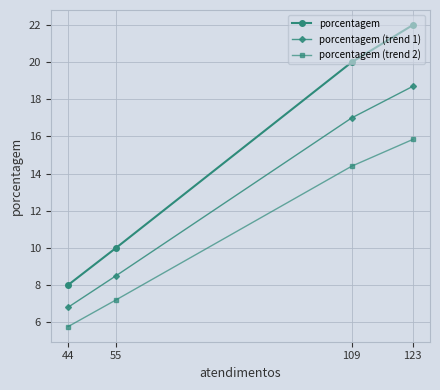

True or false: porcentagem has more than 1 interior local peaks.

False